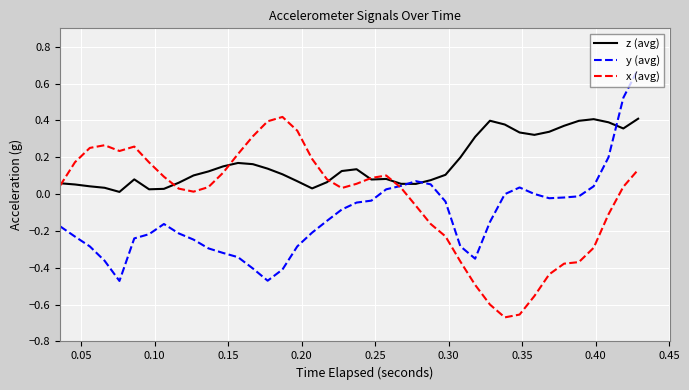

What is the difference between the maximum and minimum values in the x (avg) series?

1.1